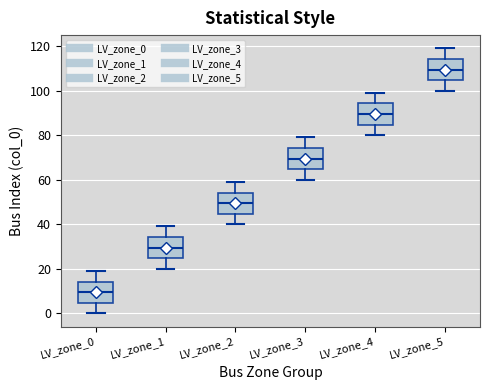

Reading left to right, read every box against the y-axis: the position of its median line, the range the box covers, and the ends of its whiskers. The values are not printed on the chart, so give them approximately, as read against the axis.

LV_zone_0: median 10, box 4 to 14, whiskers 0 to 20
LV_zone_1: median 30, box 24 to 34, whiskers 20 to 40
LV_zone_2: median 50, box 44 to 54, whiskers 40 to 60
LV_zone_3: median 70, box 64 to 74, whiskers 60 to 80
LV_zone_4: median 90, box 84 to 94, whiskers 80 to 100
LV_zone_5: median 110, box 104 to 114, whiskers 100 to 120